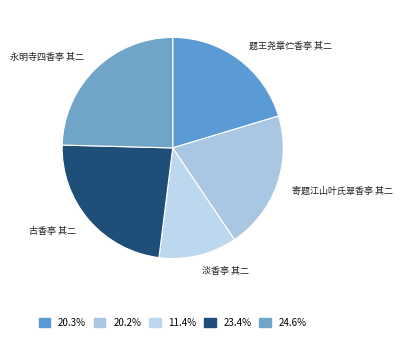

Which slice is the largest?

永明寺四香亭 其二